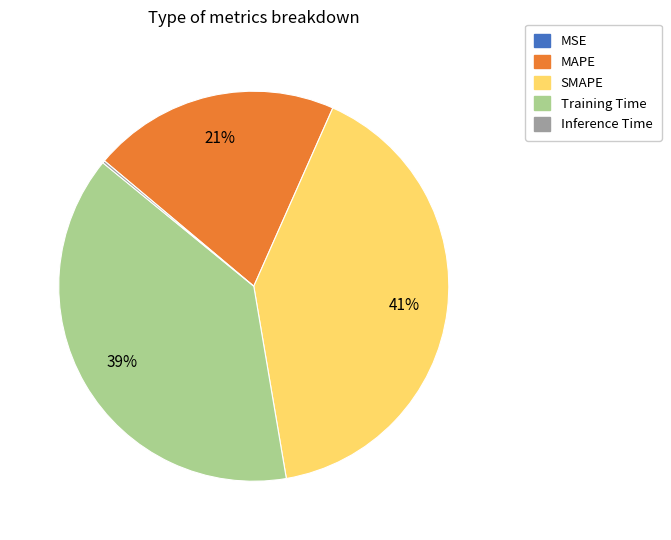

Combined, do Training Time and SMAPE account for over 50%?

Yes